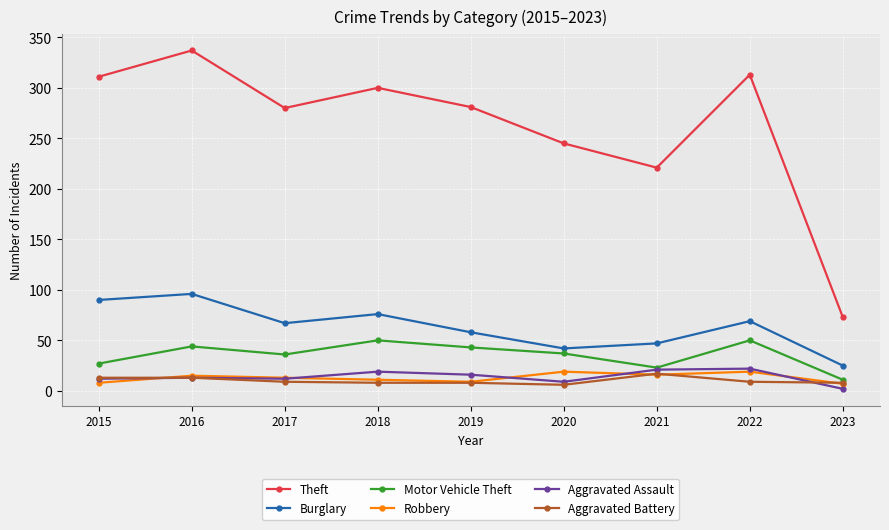

Where is the first local maximum for Motor Vehicle Theft?

2016